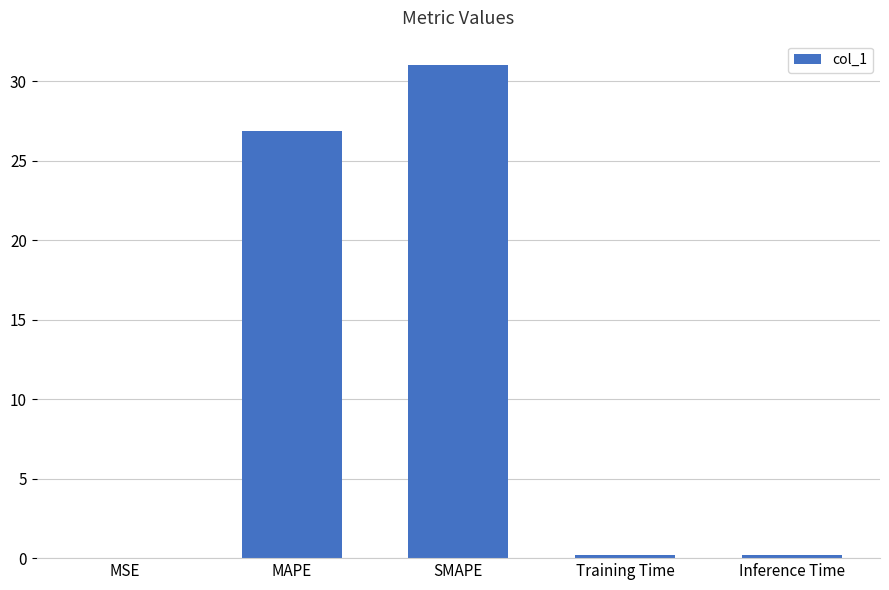

What is the sum of all values?

58.2